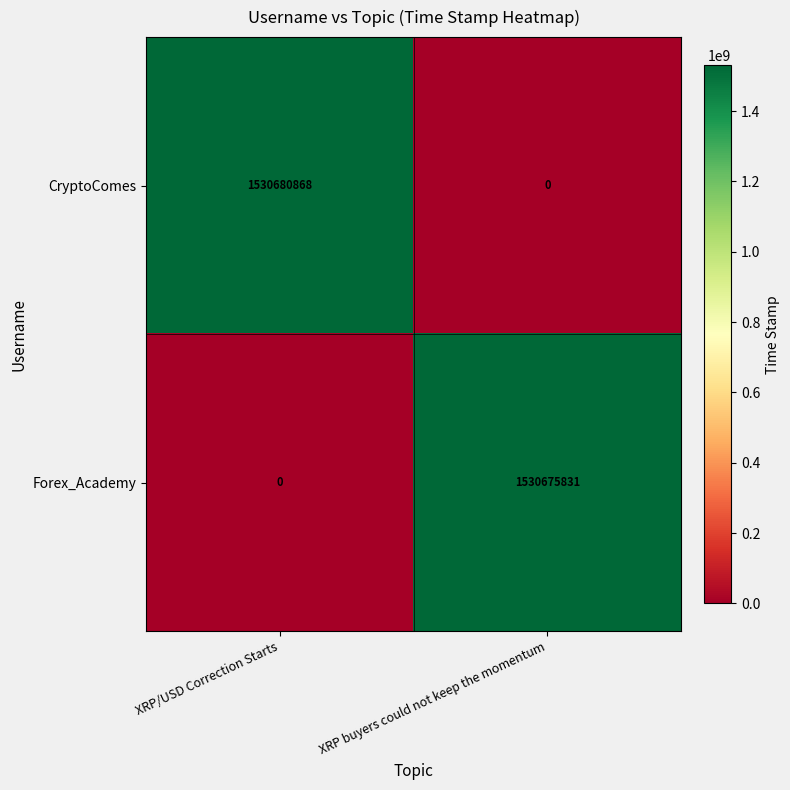

How many distinct data groups are displayed?

2